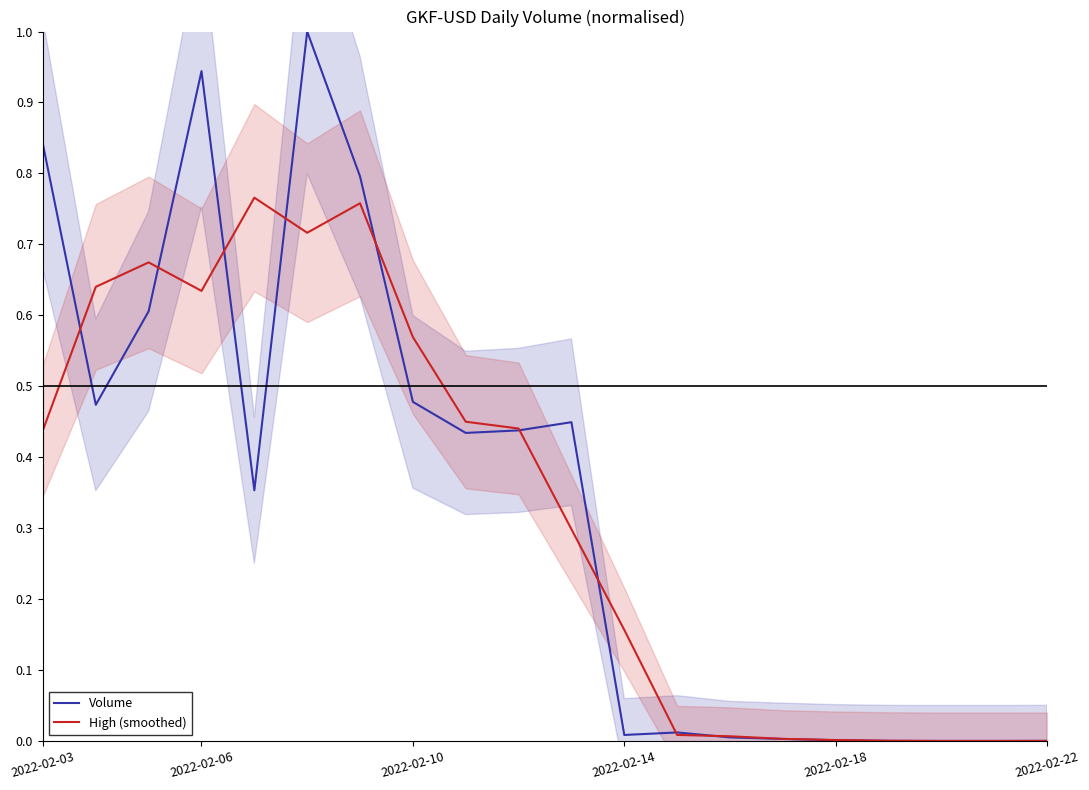

What is the difference between the maximum and minimum values in the Volume series?

1.0